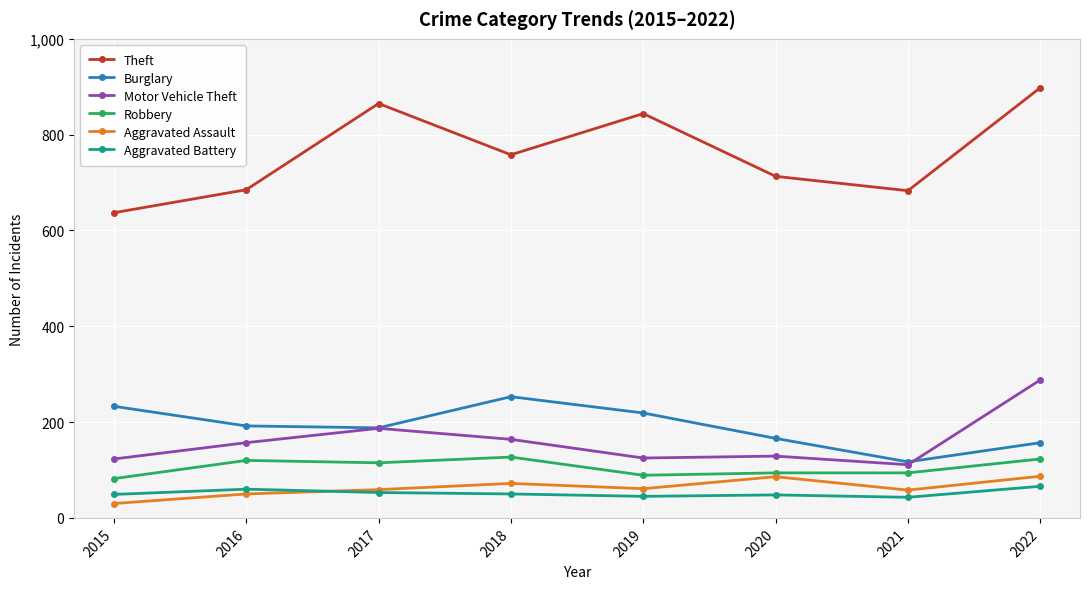

True or false: Robbery and Theft intersect in this chart.

False